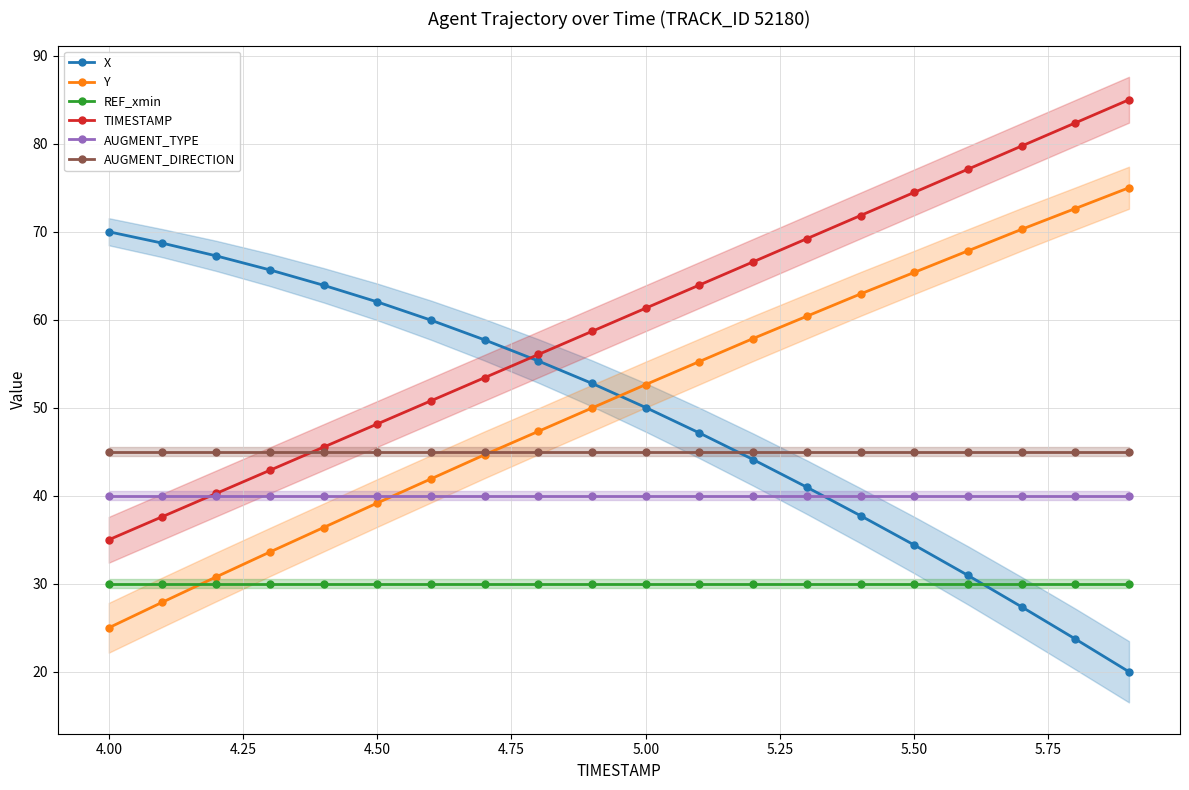

Which category has the lowest value in the TIMESTAMP series?

4.00